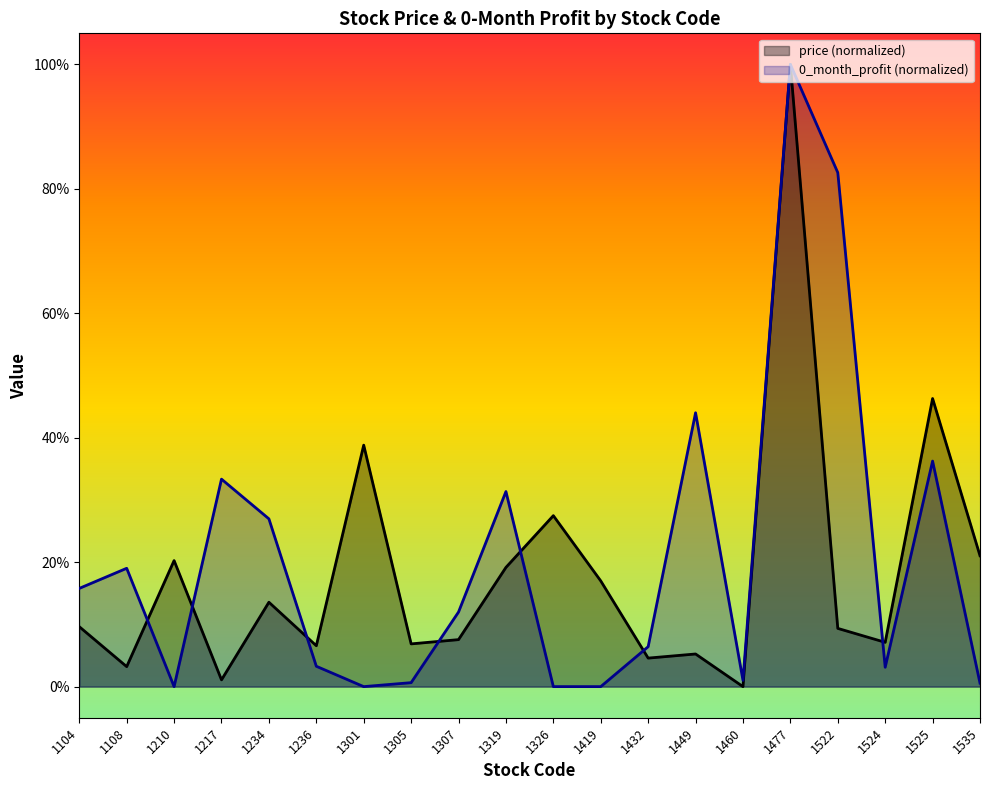

At how many categories does at least one series exceed 0?

20